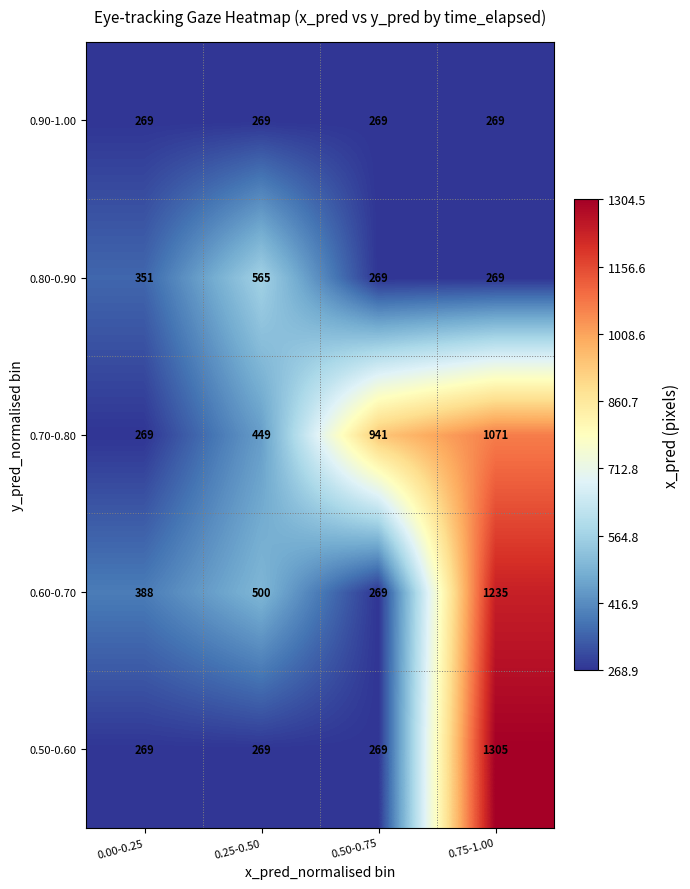

The value of 0.80-0.90 at 0.00-0.25 is 351. True or false?

True